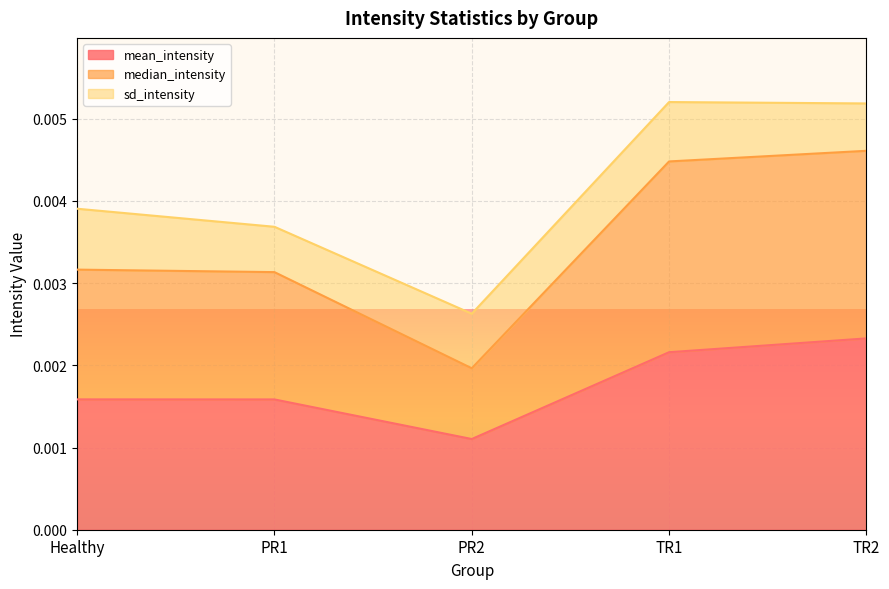

In median_intensity, how many points are lower than both neighbors (excluding endpoints)?

1